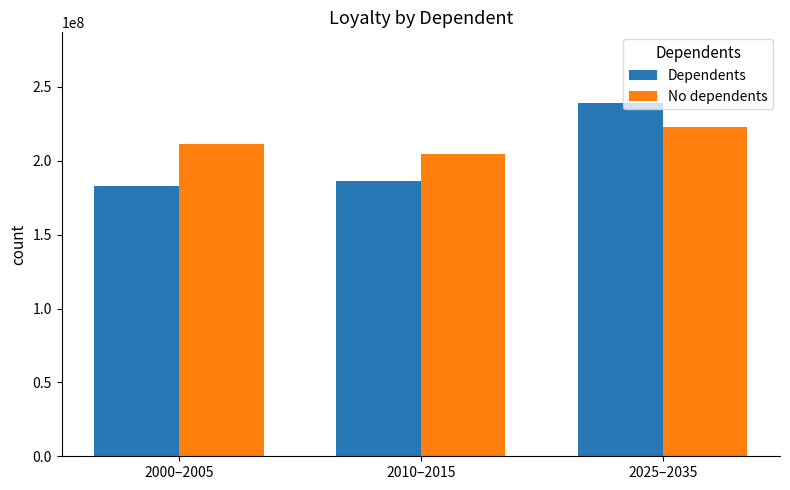

What is the highest value of the Dependents series?

239173619.5